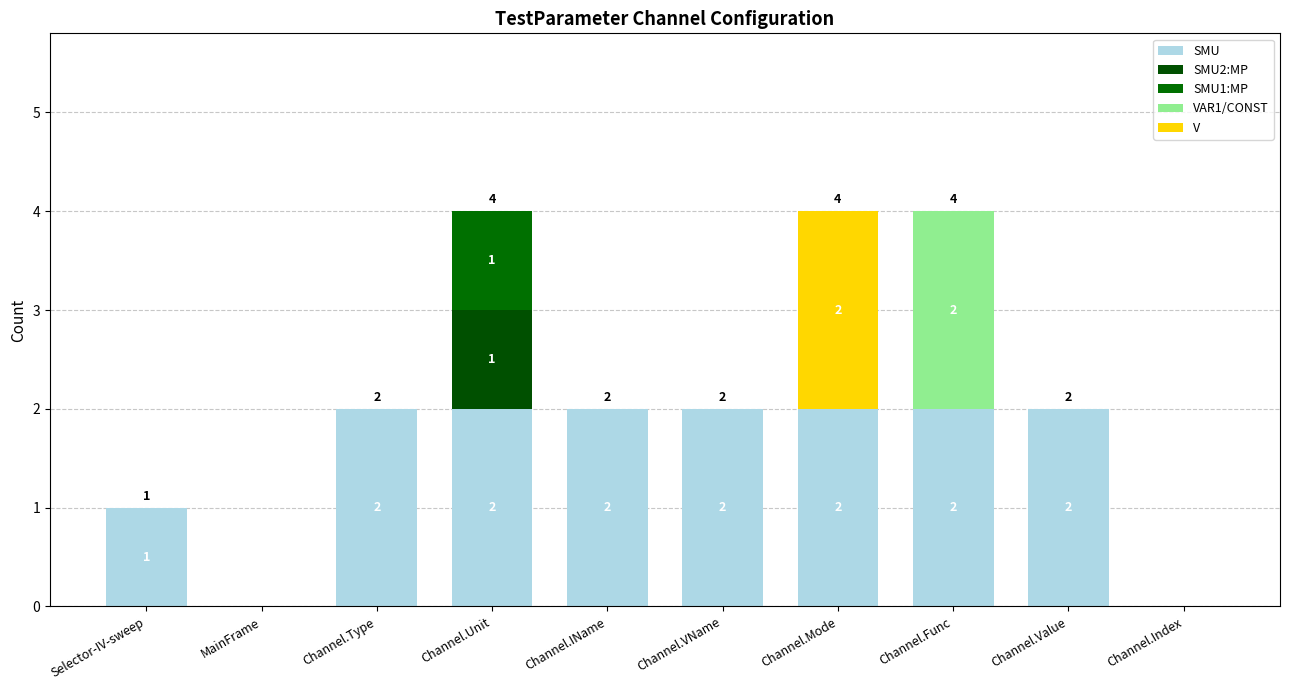

What is the label of the 8th bar from the left?

Channel.Func